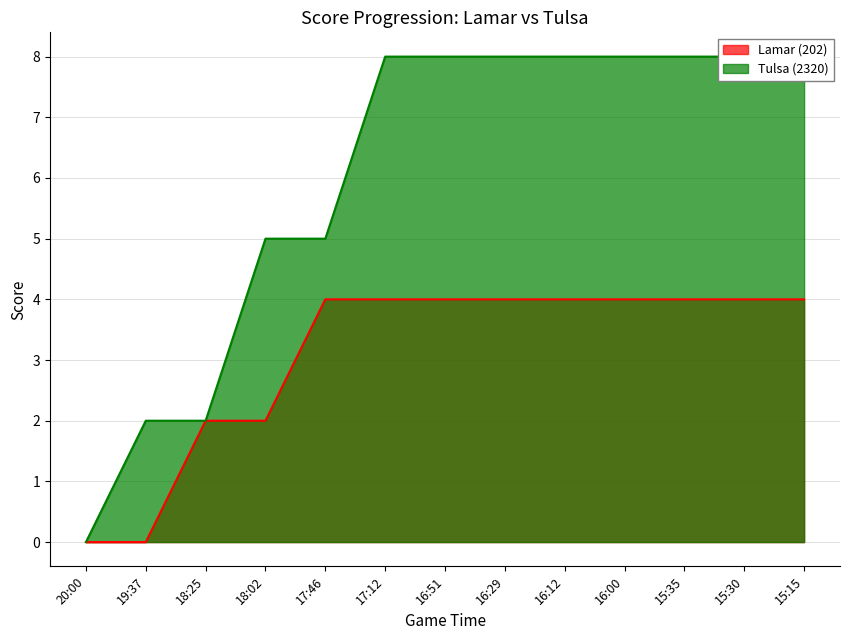

Reading left to right, transcribe all the data shown in this chart.

Lamar (202): 0	0	2	2	4	4	4	4	4	4	4	4	4
Tulsa (2320): 0	2	2	5	5	8	8	8	8	8	8	8	8